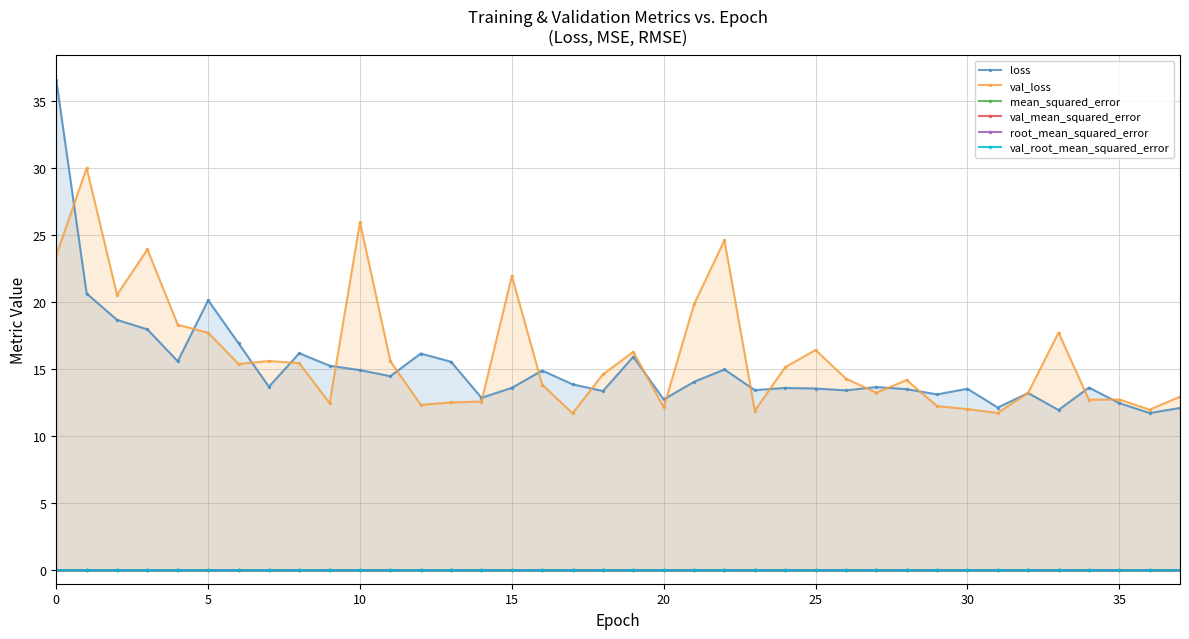

True or false: root_mean_squared_error has more than 1 points higher than both neighbors.

True